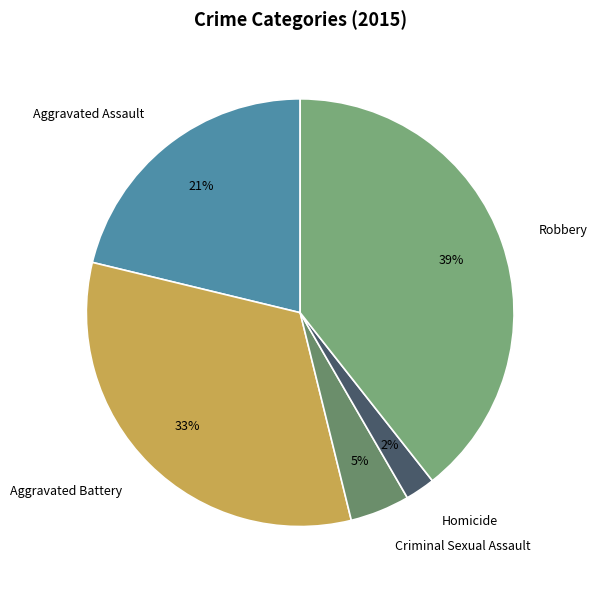

What is the smallest slice in the pie chart?

Homicide